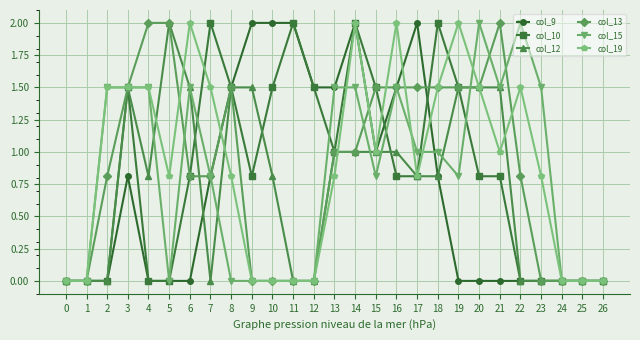

Reading left to right, transcribe all the data shown in this chart.

col_9: 0.0	0.0	0.0	0.8	0.0	0.0	0.0	0.8	1.5	2.0	2.0	2.0	1.5	1.5	2.0	1.0	1.5	2.0	0.8	0.0	0.0	0.0	0.0	0.0	0.0	0.0	0.0
col_10: 0.0	0.0	0.0	1.5	0.0	0.0	0.8	2.0	1.5	0.8	1.5	2.0	1.5	1.0	2.0	1.5	0.8	0.8	2.0	1.5	0.8	0.8	0.0	0.0	0.0	0.0	0.0
col_12: 0.0	0.0	0.0	1.5	0.8	2.0	1.5	0.0	1.5	1.5	0.8	0.0	0.0	1.0	1.0	1.0	1.0	0.8	0.8	1.5	1.5	1.5	0.0	0.0	0.0	0.0	0.0
col_13: 0.0	0.0	0.8	1.5	2.0	2.0	0.8	0.8	1.5	0.0	0.0	0.0	0.0	1.0	1.0	1.5	1.5	1.5	1.5	1.5	1.5	2.0	0.8	0.0	0.0	0.0	0.0
col_15: 0.0	0.0	1.5	1.5	1.5	0.0	1.5	0.8	0.0	0.0	0.0	0.0	0.0	1.5	1.5	0.8	1.5	1.0	1.0	0.8	2.0	1.5	2.0	1.5	0.0	0.0	0.0
col_19: 0.0	0.0	1.5	1.5	1.5	0.8	2.0	1.5	0.8	0.0	0.0	0.0	0.0	0.8	2.0	1.0	2.0	0.8	1.5	2.0	1.5	1.0	1.5	0.8	0.0	0.0	0.0